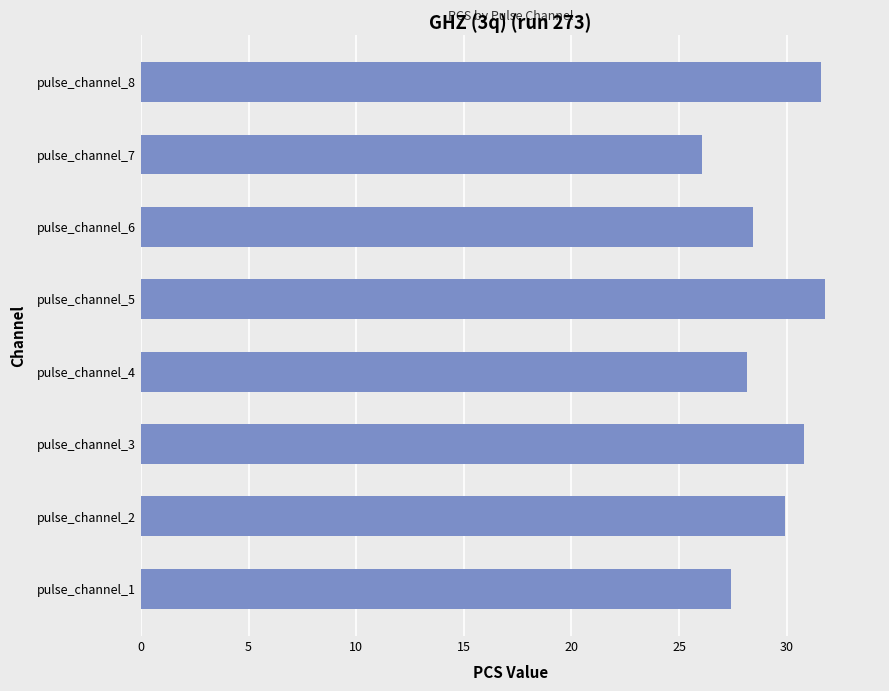

Are the bars horizontal?

Yes